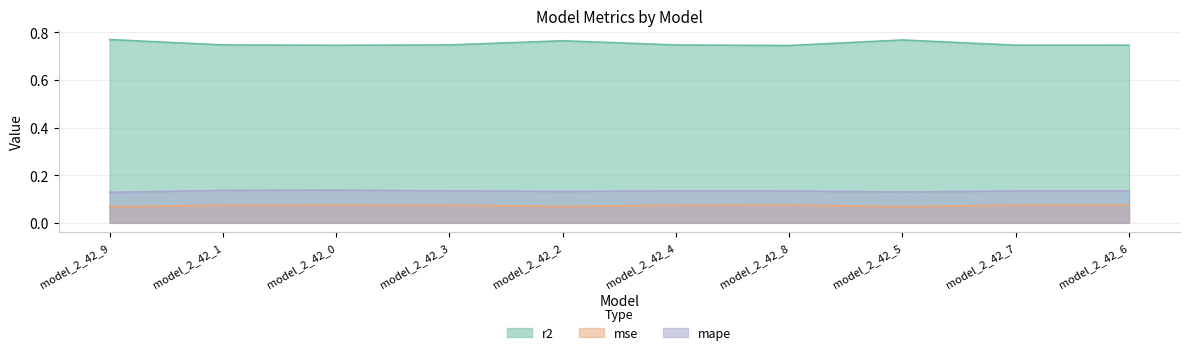

Does the chart display data point markers on the line(s)?

No